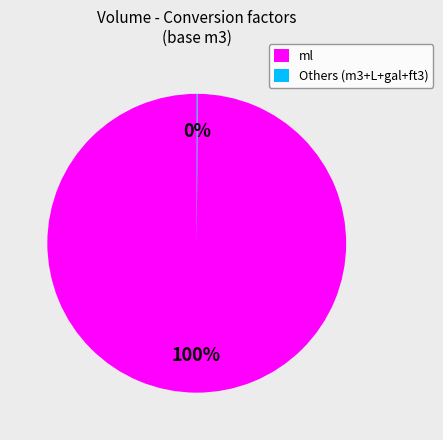

To the nearest percent, what is the average slice percentage?

50%